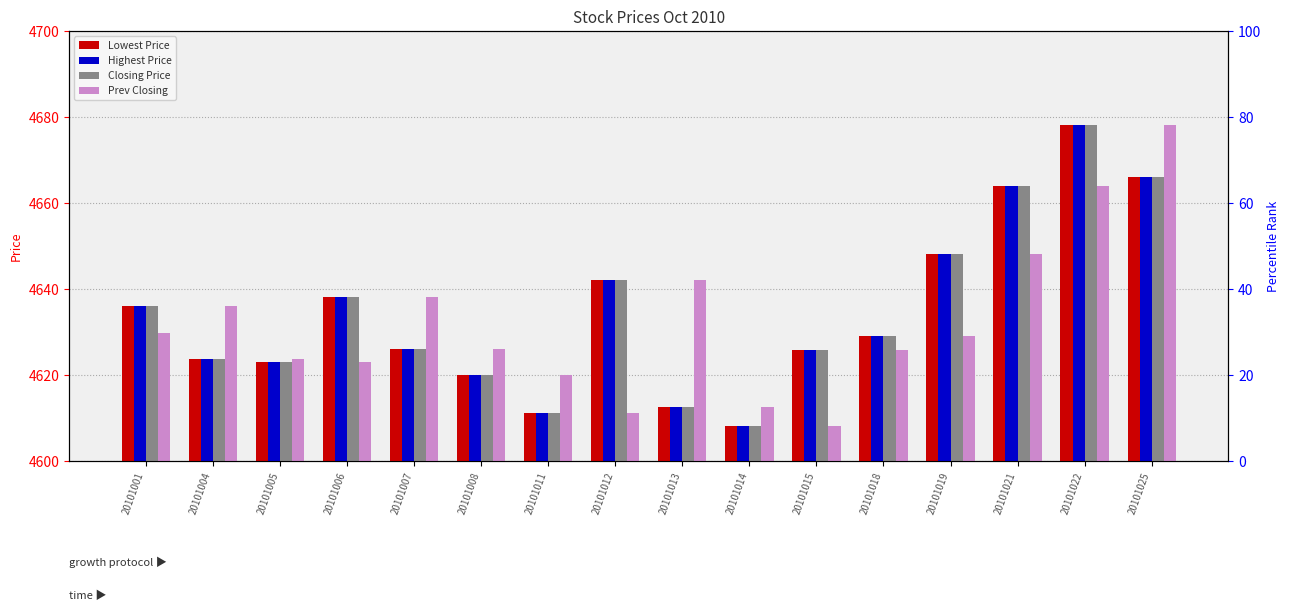

Is the value of Lowest Price at 20101005 greater than the value of Prev Closing at 20101014?

Yes